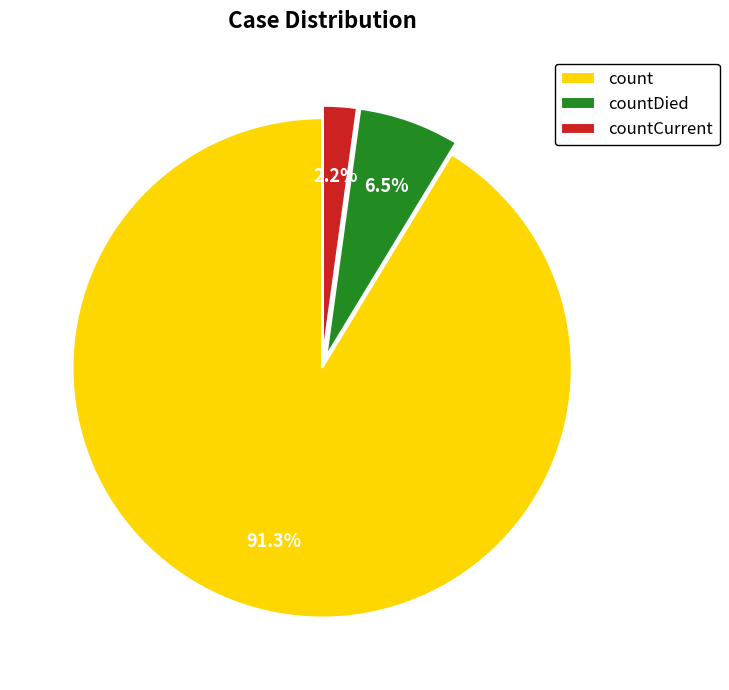

What is the largest slice in the pie chart?

count